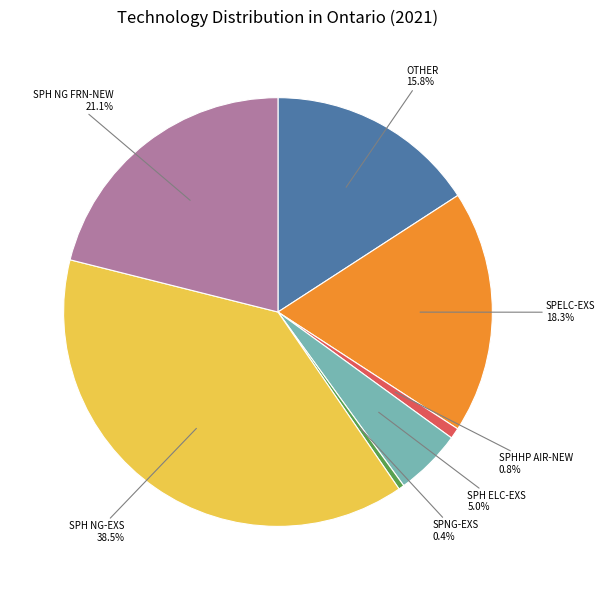

Is there any slice that represents more than half of the pie?

No